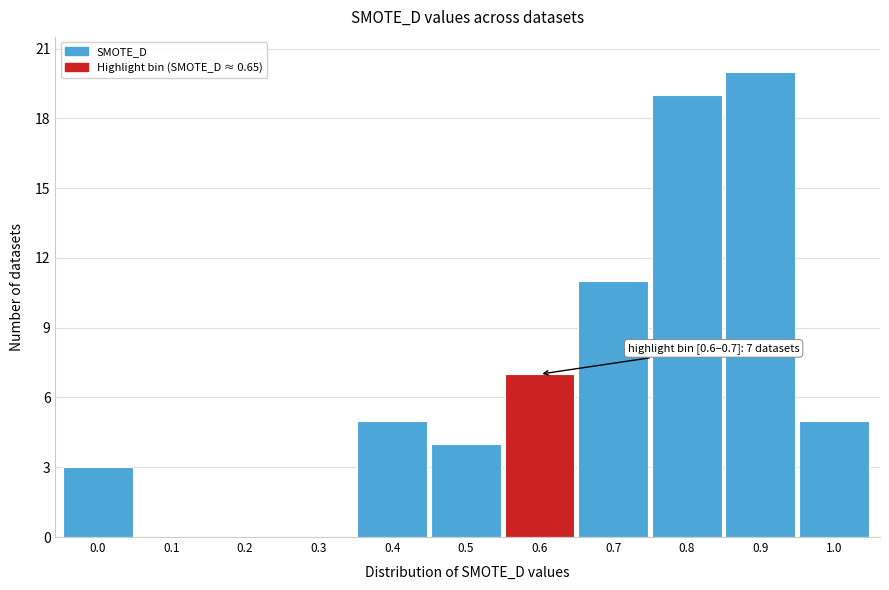

Reading left to right, list all the values displayed in this chart.

0.0=3	0.1=0	0.2=0	0.3=0	0.4=5	0.5=4	0.6=7	0.7=11	0.8=19	0.9=20	1.0=5